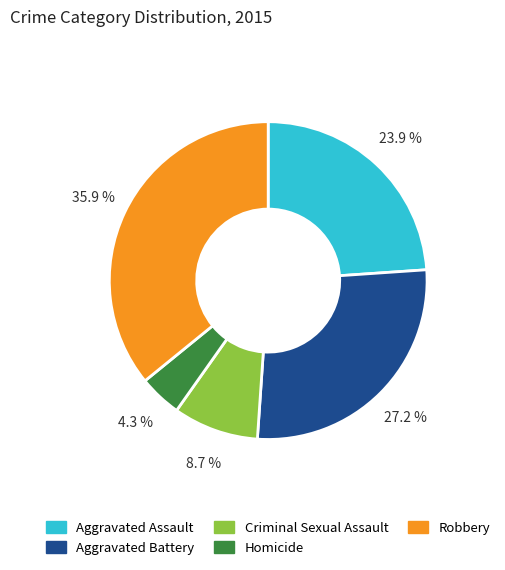

Count the number of slices in the pie.

5